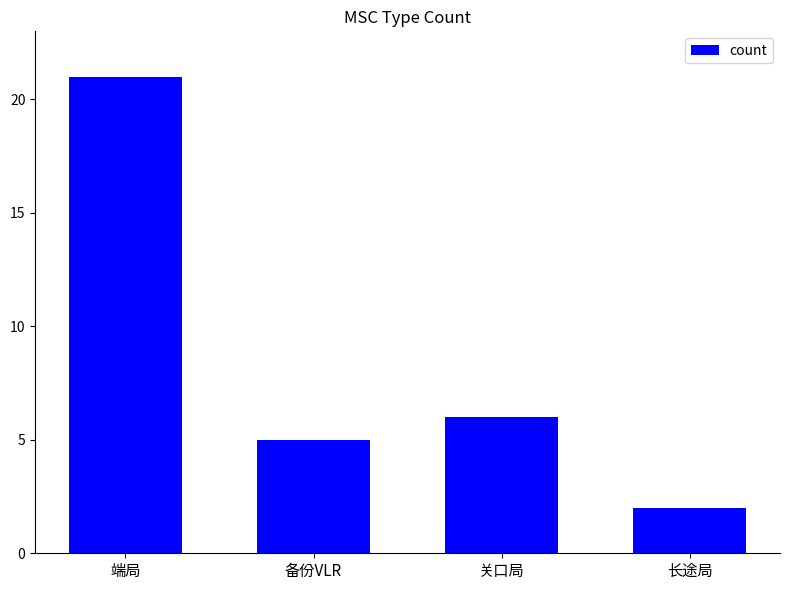

The chart shows a value of 33 at 端局. True or false?

False